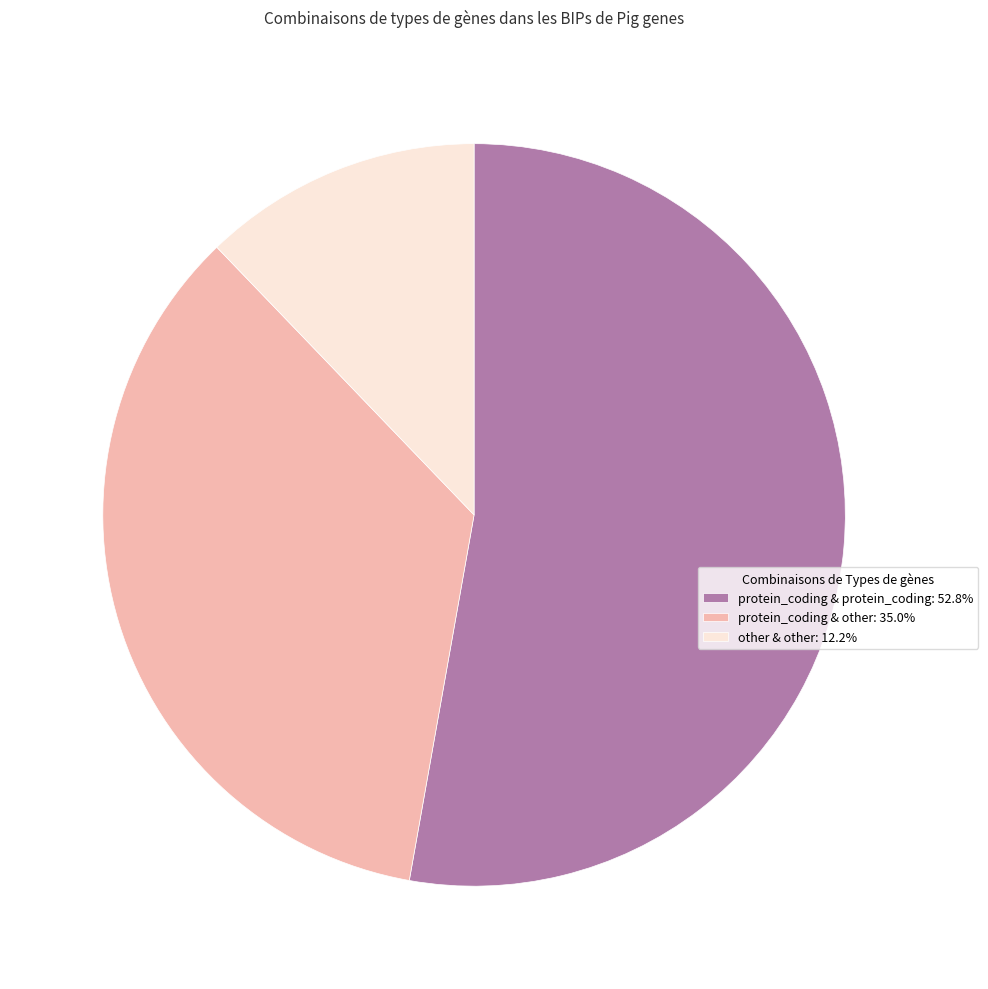

Is there any slice that represents more than half of the pie?

Yes